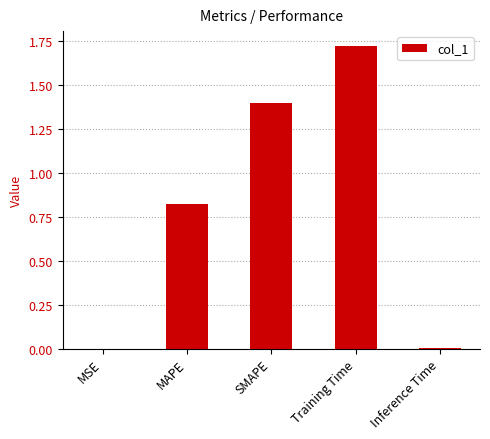

True or false: the data shows 0.0 at MSE.

True